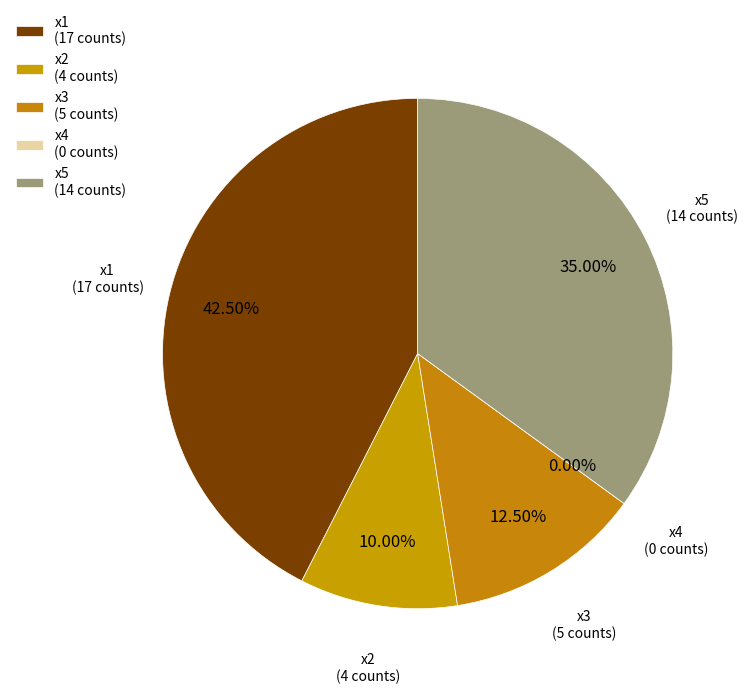

How many segments does this pie chart have?

5